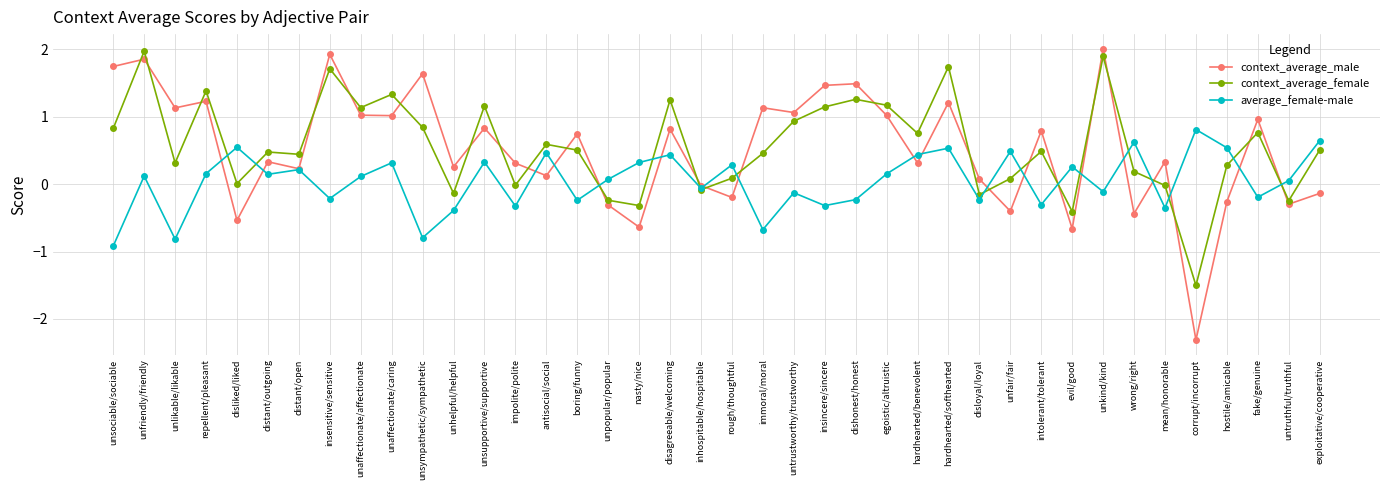

Which series has the widest spread of values?

context_average_male